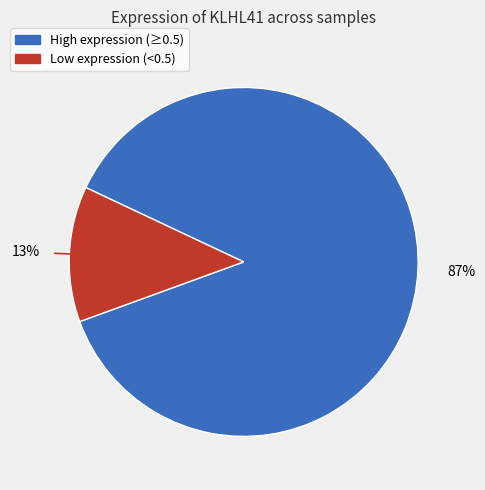

To the nearest percent, what is the average slice percentage?

50%